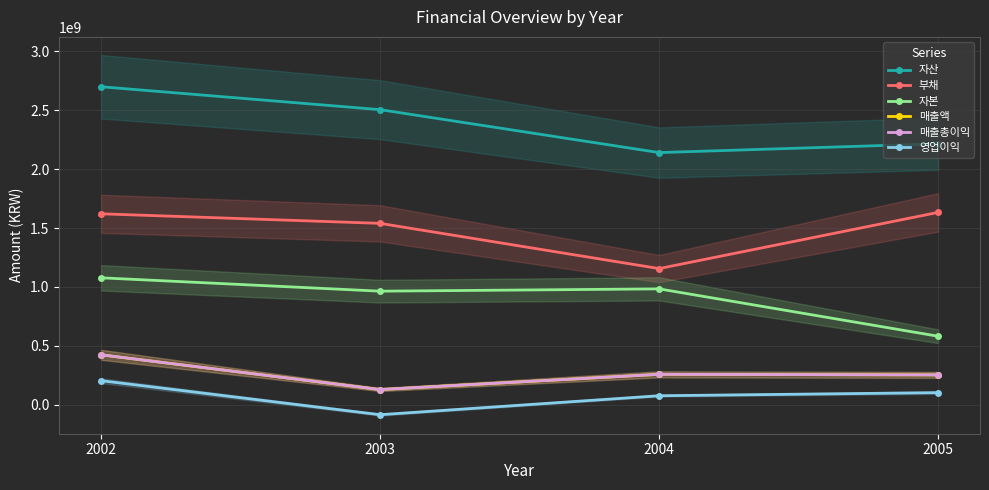

What is the difference between the highest and lowest values at 2002?

2493152025